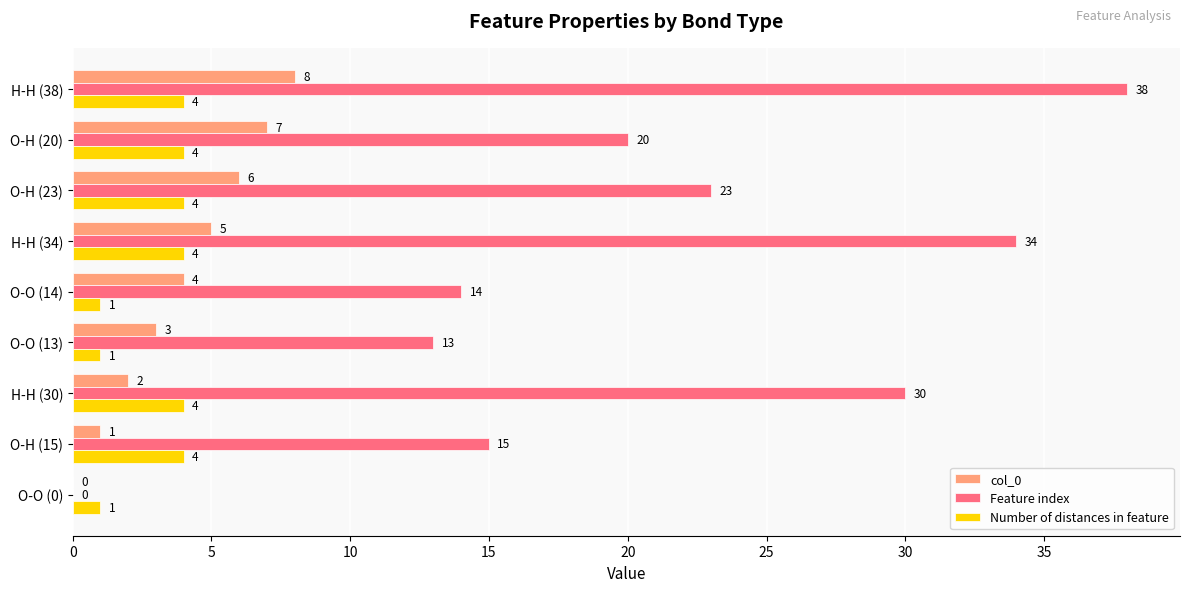

True or false: col_0 has a value of 11 at O-H (20).

False